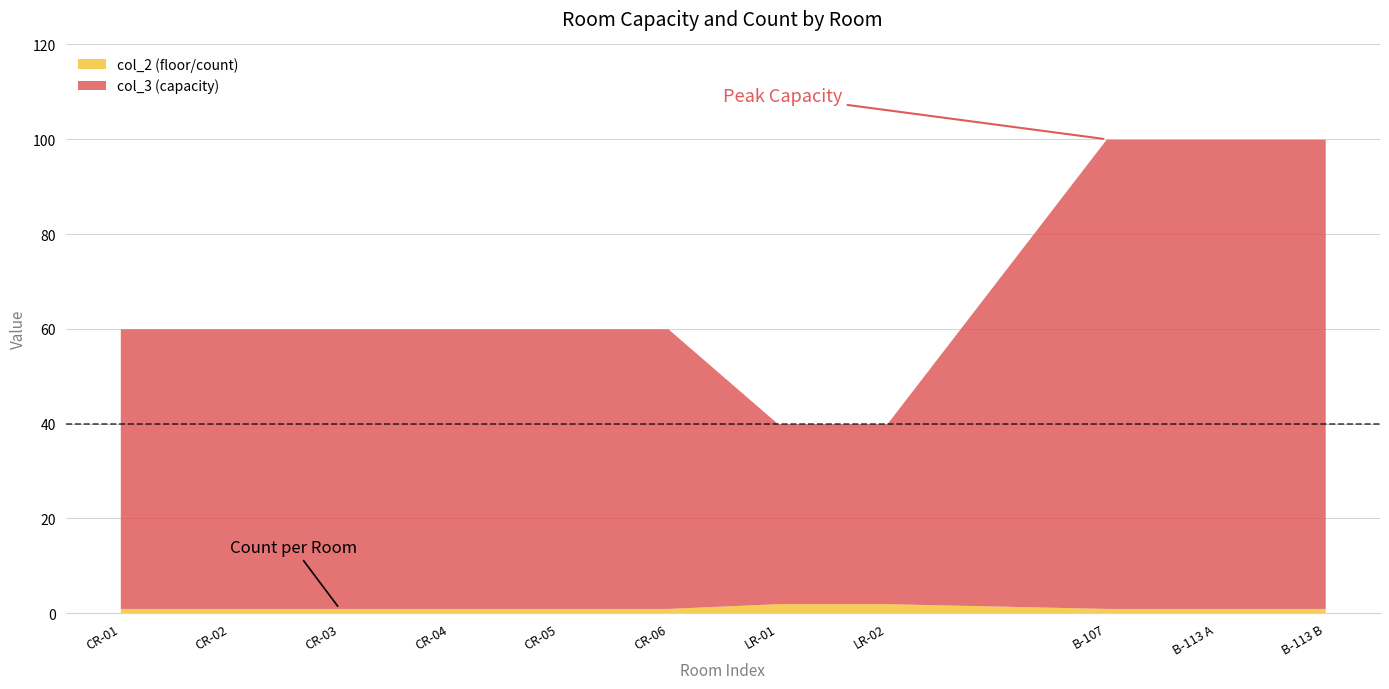

Rank the categories by col_3 value from highest to lowest.

B-107, B-113 A, B-113 B, CR-01, CR-02, CR-03, CR-04, CR-05, CR-06, LR-01, LR-02